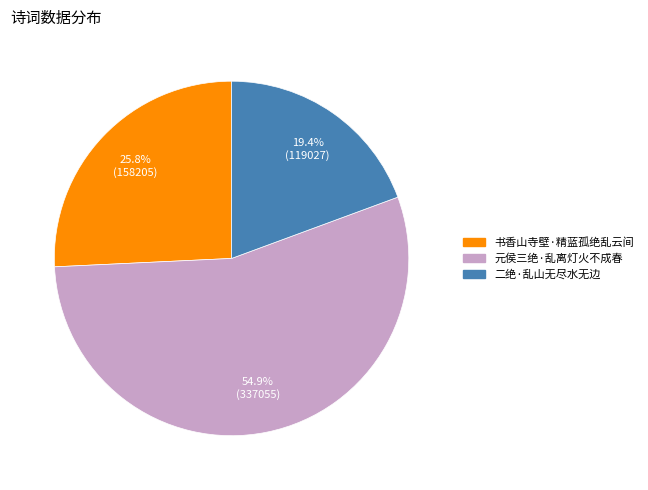

Which slice represents more than half of the pie?

元侯三绝·乱离灯火不成春